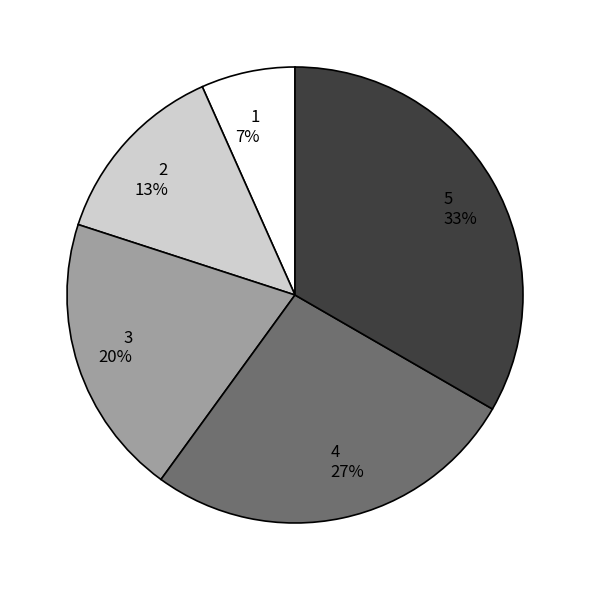

To the nearest percent, what portion does 3 represent?

20%